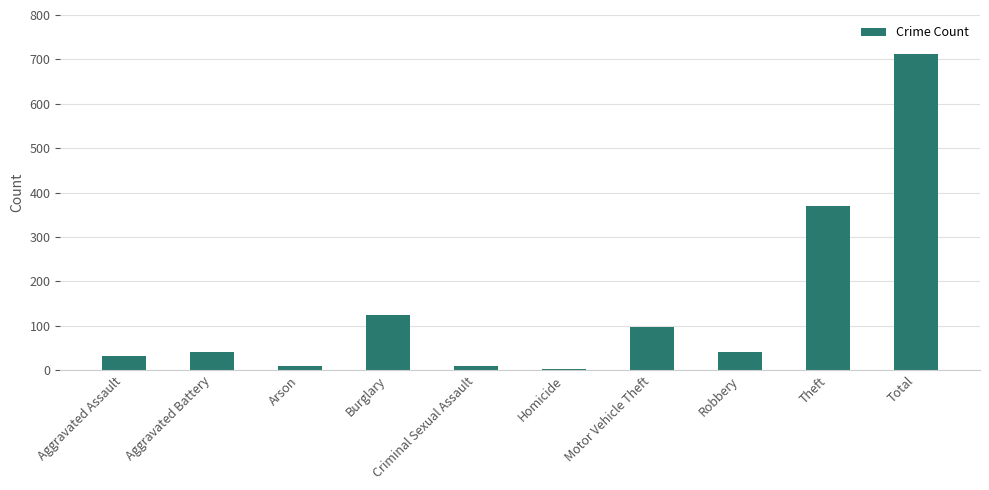

What position from the right is Burglary?

7